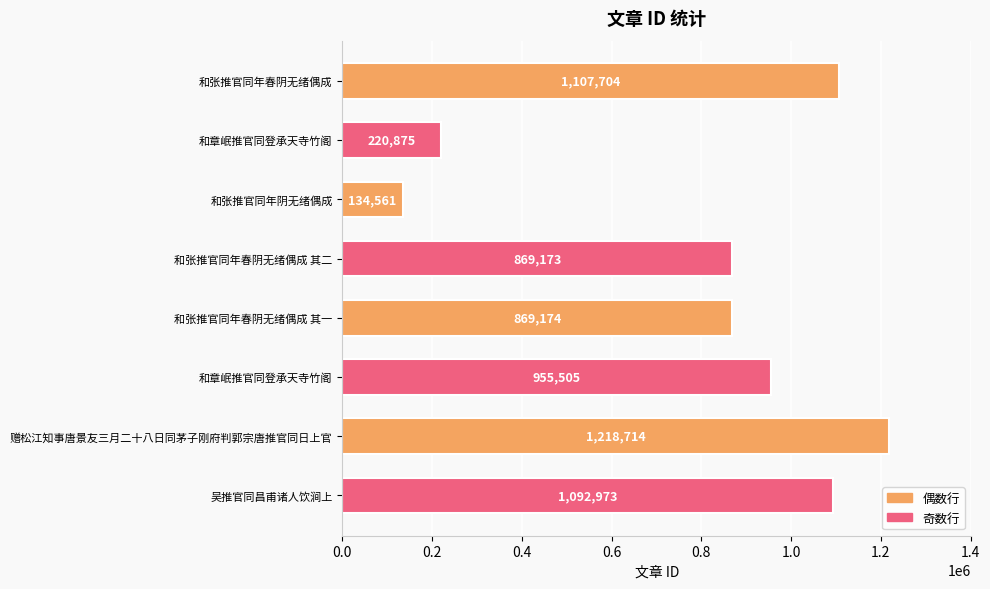

How many distinct data groups are displayed?

1